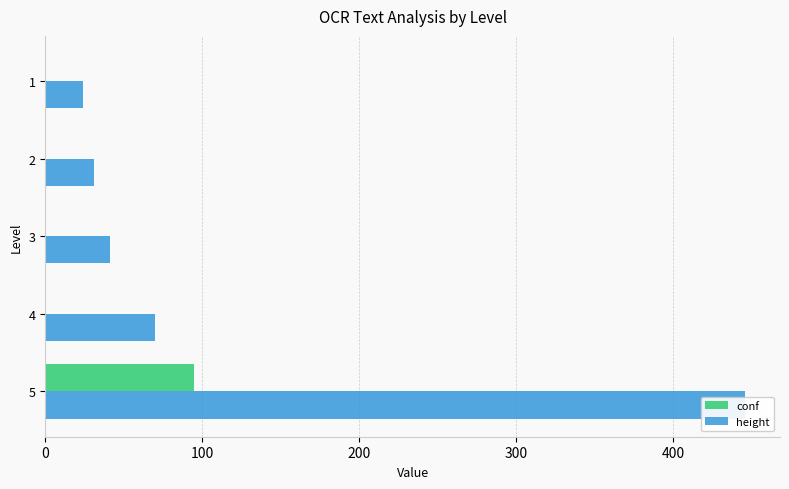

Reading left to right, transcribe all the data shown in this chart.

conf: 0=95	100=0	200=0	300=0	400=0
height: 0=446	100=70	200=41	300=31	400=24